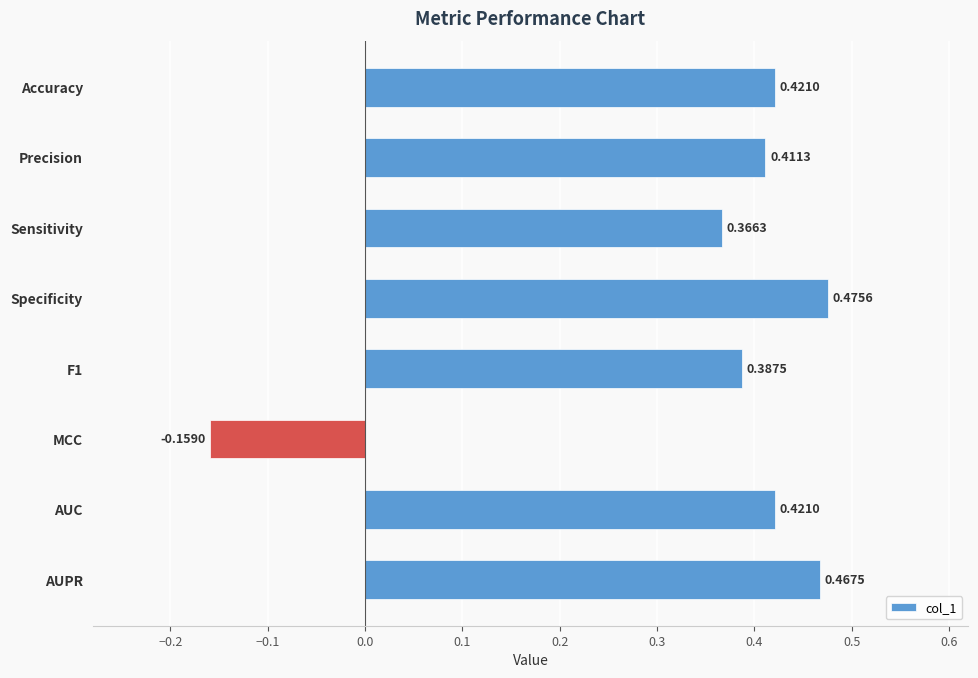

At which label is the value closest to 0?

MCC